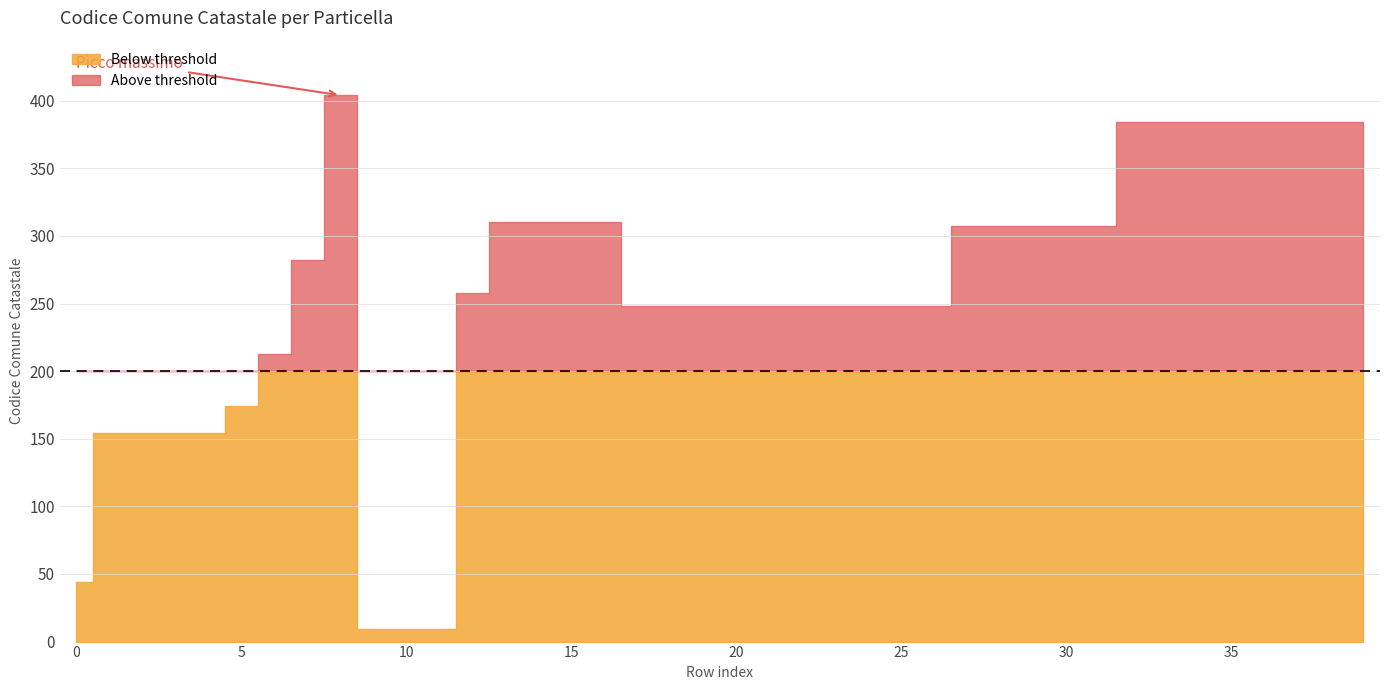

What is the maximum value shown in the chart?

404